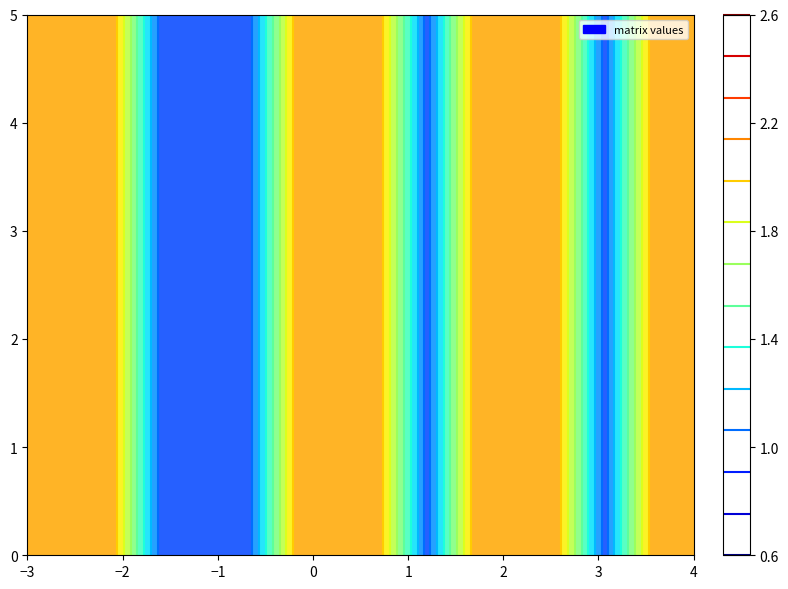

At how many categories does at least one series exceed 1?

11